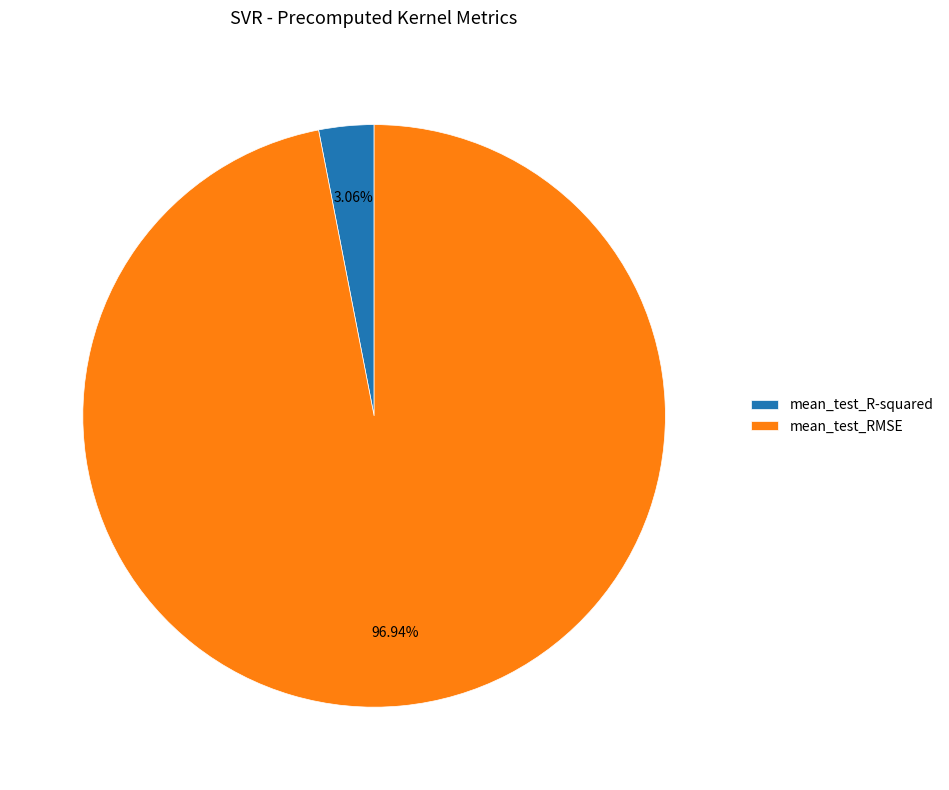

Which category has the biggest portion of the pie?

mean_test_RMSE